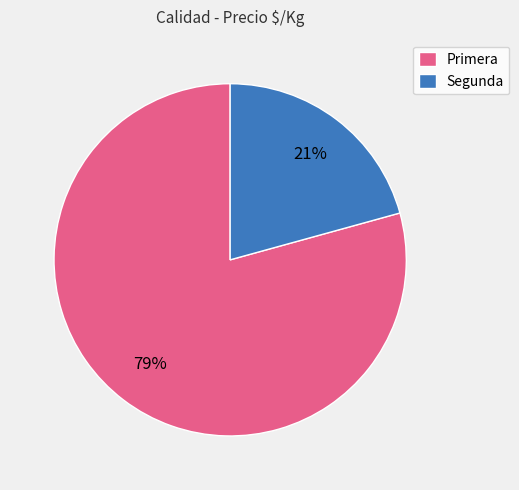

What percentage is the Primera slice, to the nearest percent?

79%